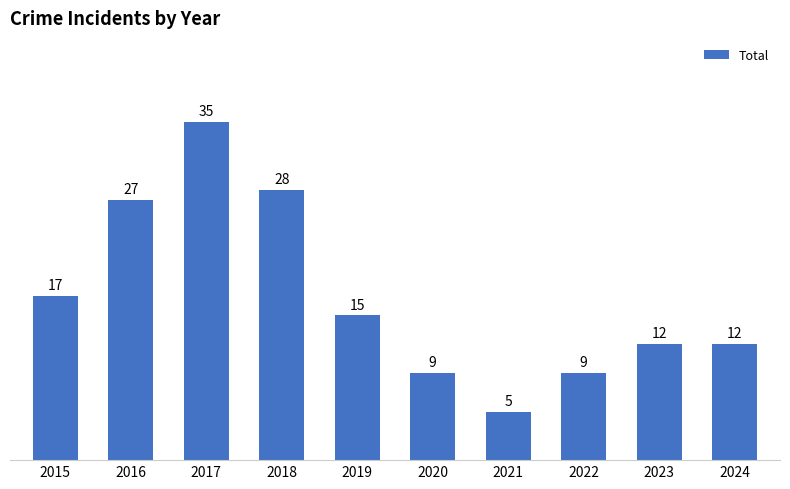

At which category does the chart reach its peak across all series?

2017